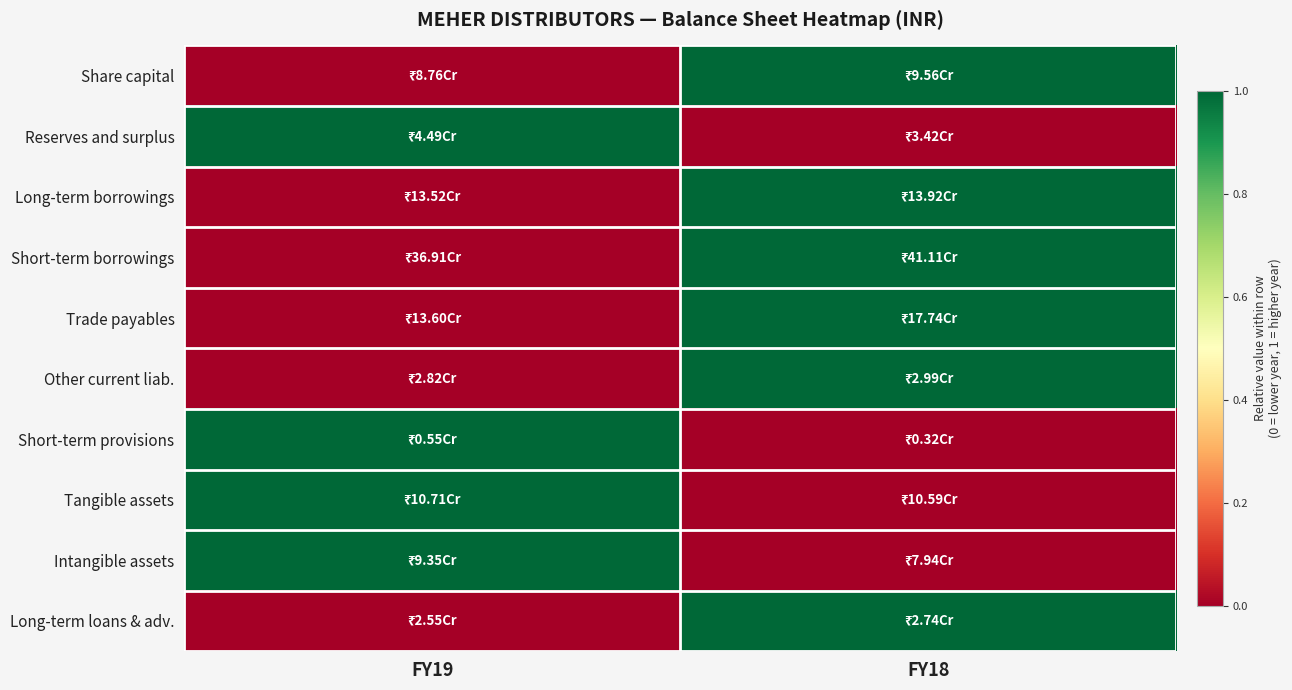

How many categories are shown in the chart?

2